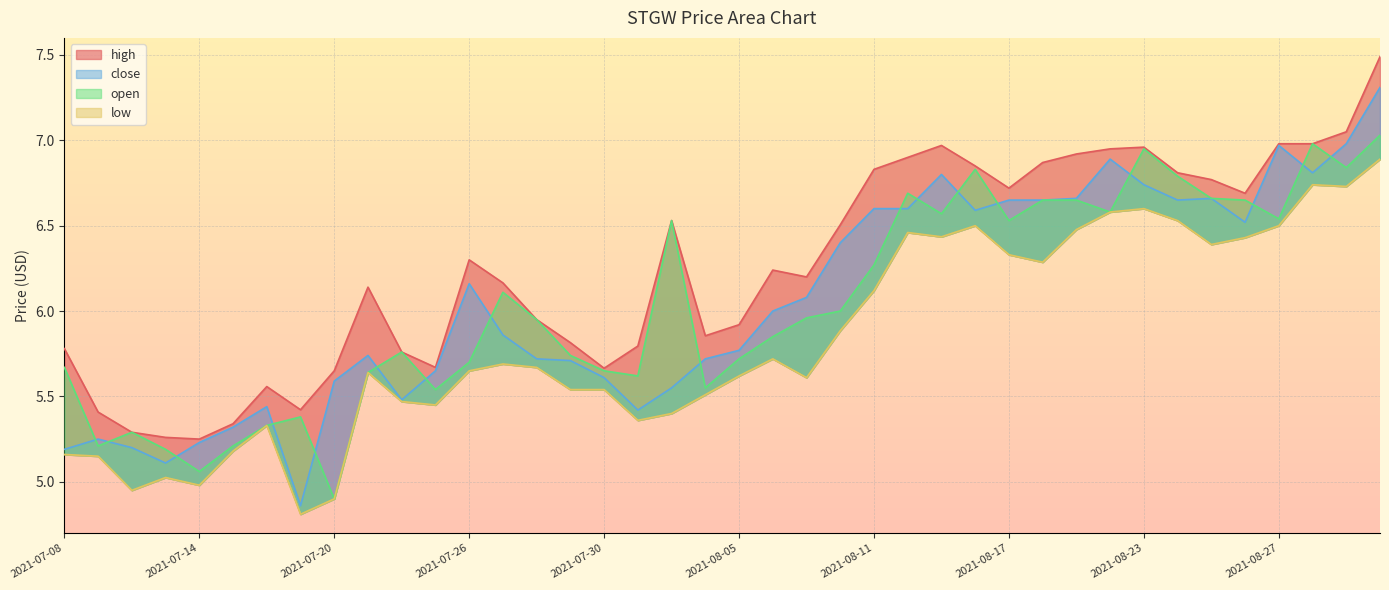

Where is the first local minimum for open?

2021-07-09